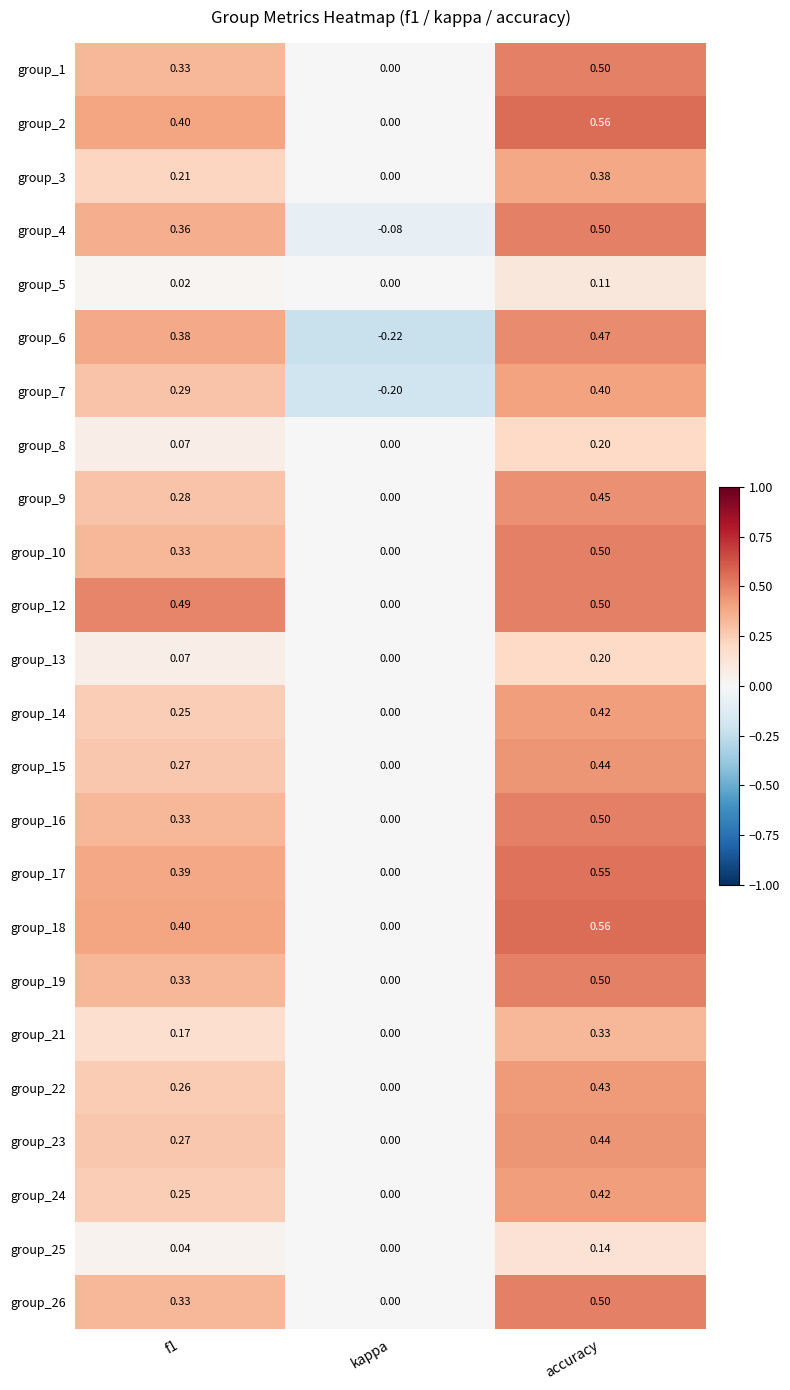

Which category has the lowest value across all series?

kappa